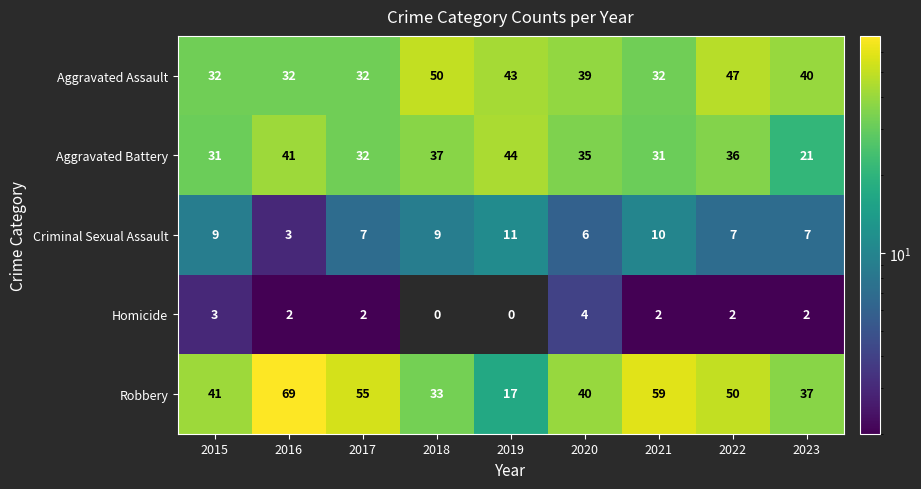

Which series has the widest spread of values?

Robbery